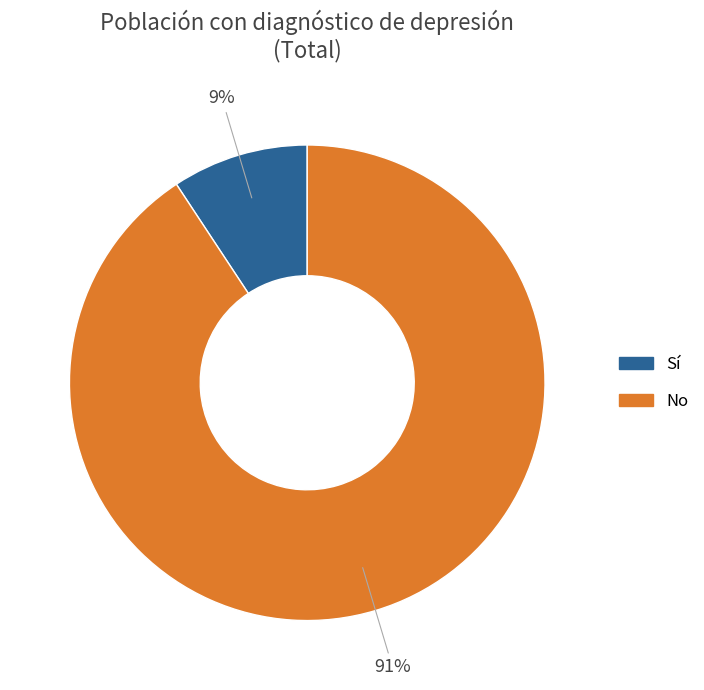

To the nearest percent, what is the average slice percentage?

50%